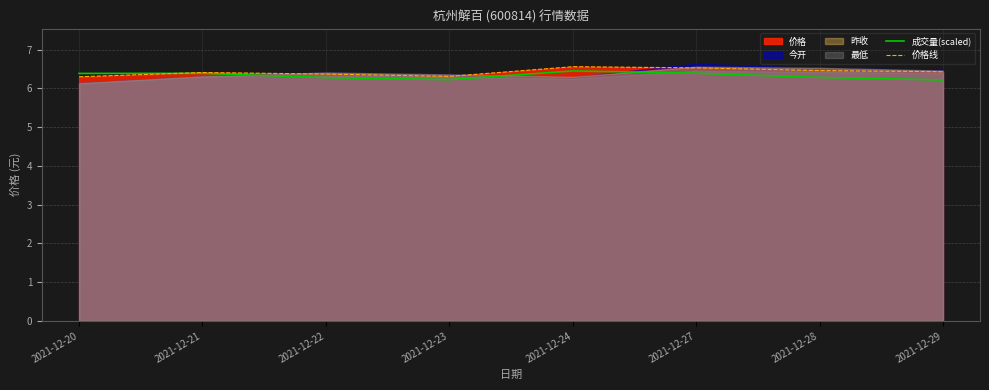

What is the difference between the maximum and minimum values in the 价格线 series?

0.3